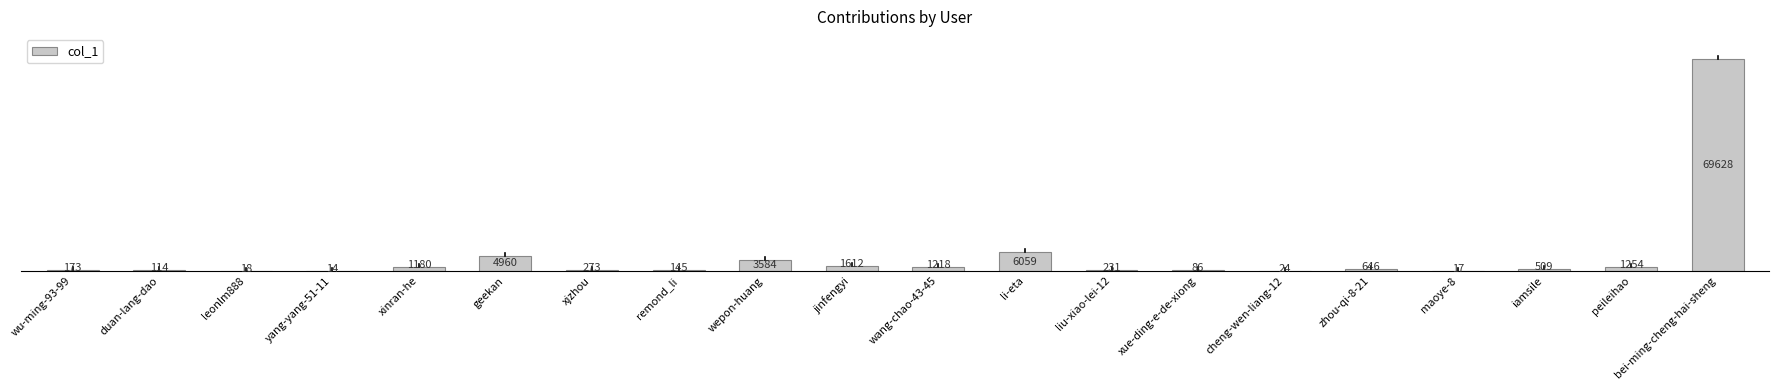

Reading left to right, list all the values displayed in this chart.

wu-ming-93-99=173	duan-lang-dao=114	leonlm888=18	yang-yang-51-11=14	xinran-he=1180	geekan=4960	xjzhou=273	remond_li=145	wepon-huang=3584	jinfengyi=1612	wang-chao-43-45=1218	li-eta=6059	liu-xiao-lei-12=231	xue-ding-e-de-xiong=86	cheng-wen-liang-12=24	zhou-qi-8-21=646	maoye-8=17	iamsile=509	peileihao=1254	bei-ming-cheng-hai-sheng=69628